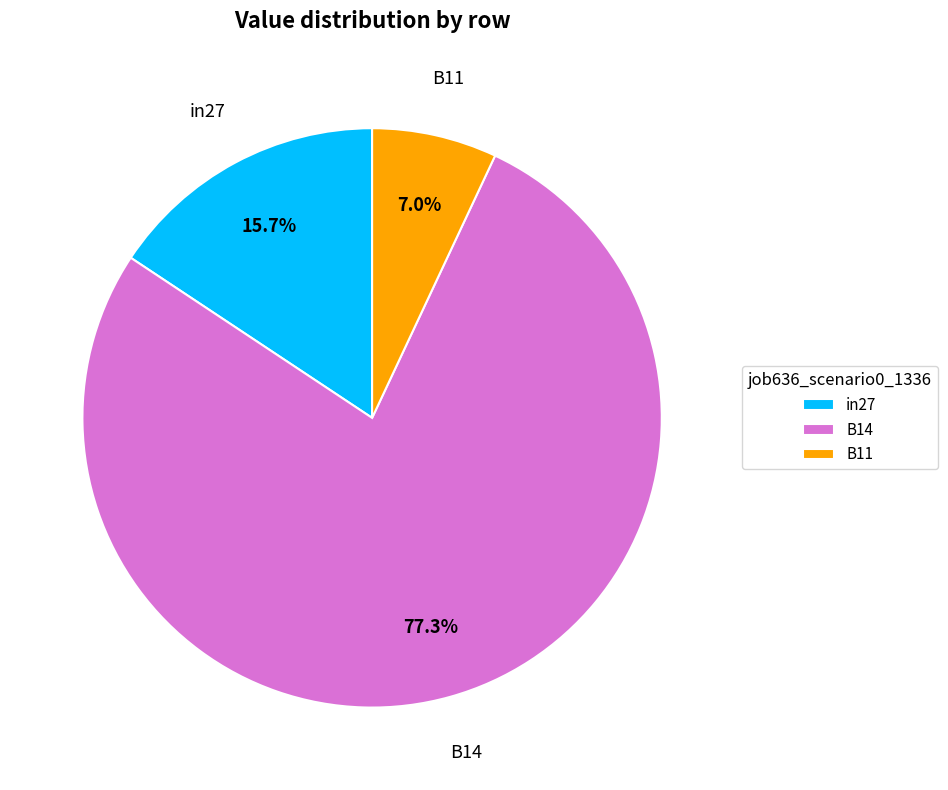

To the nearest percent, what portion does B11 represent?

7%